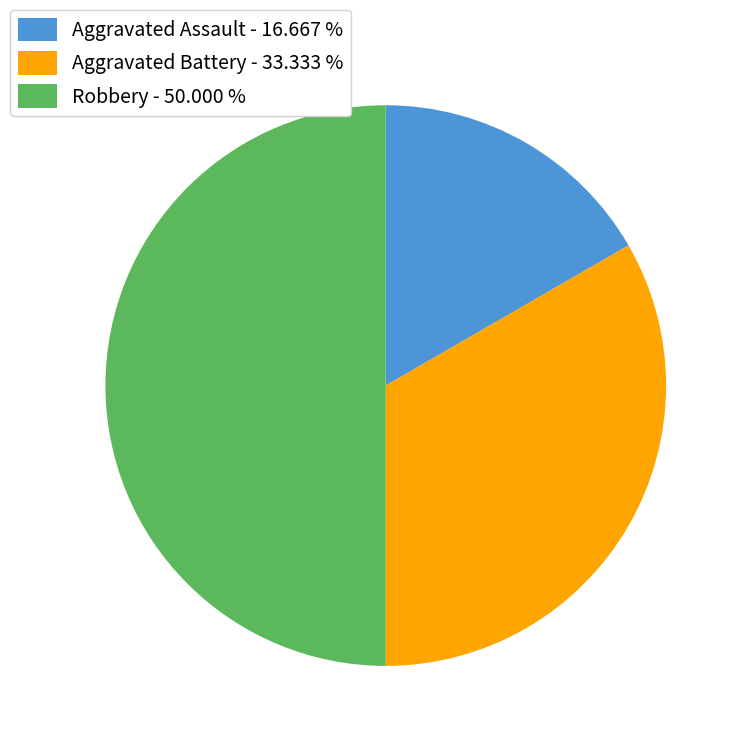

Does Aggravated Battery - 33.333 % account for over 50% of the chart?

No